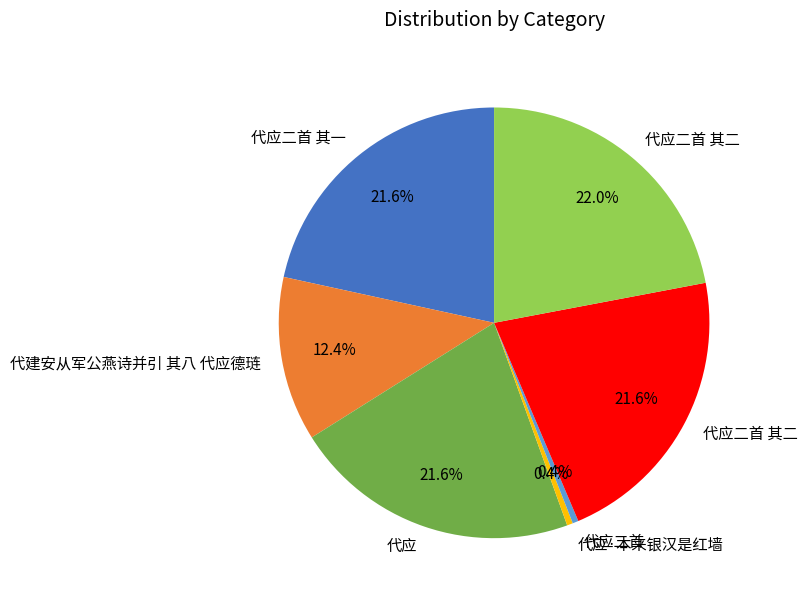

Is there a majority slice in this chart?

No